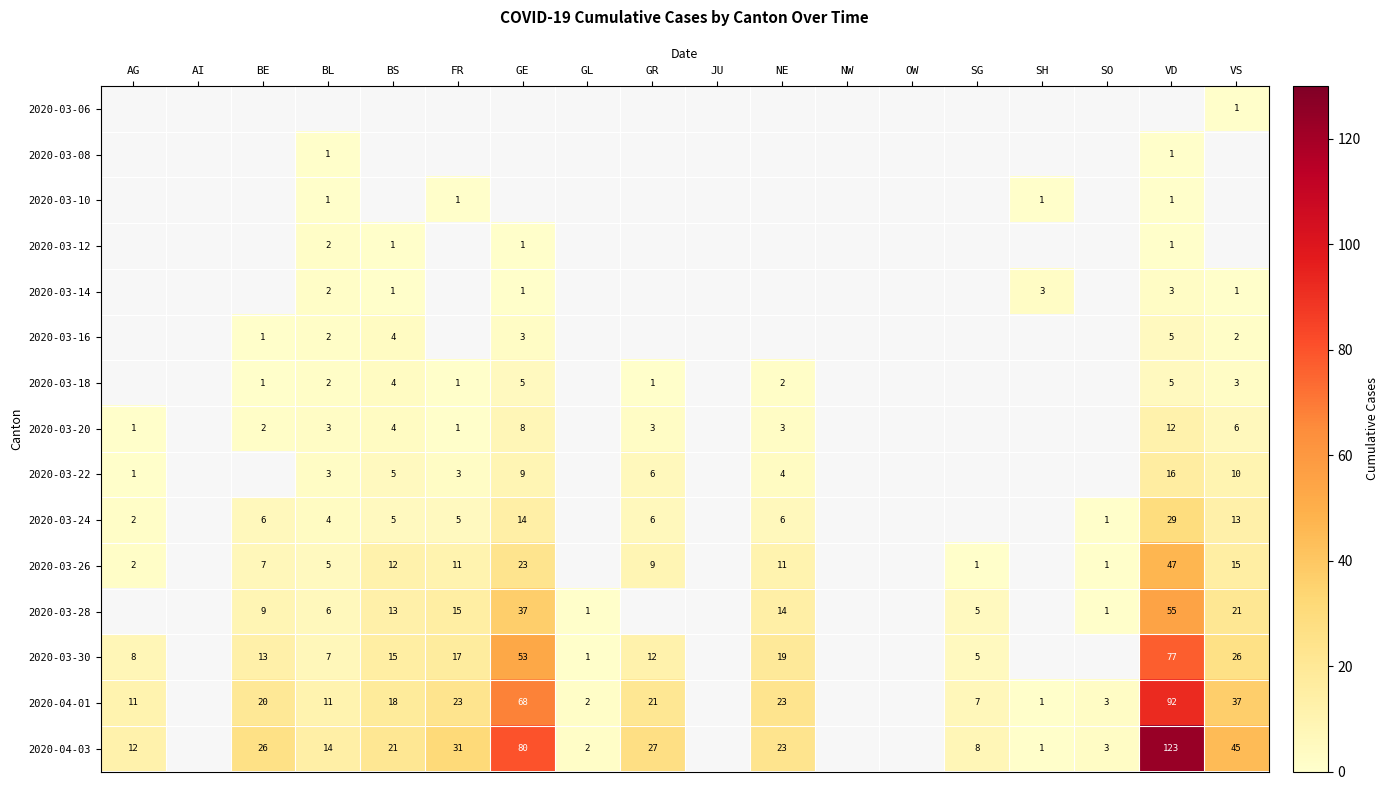

The value of 2020-04-01 at SO is 3. True or false?

True